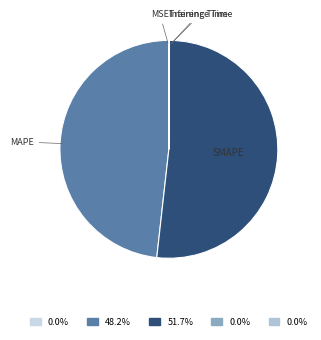

What is the majority slice?

SMAPE